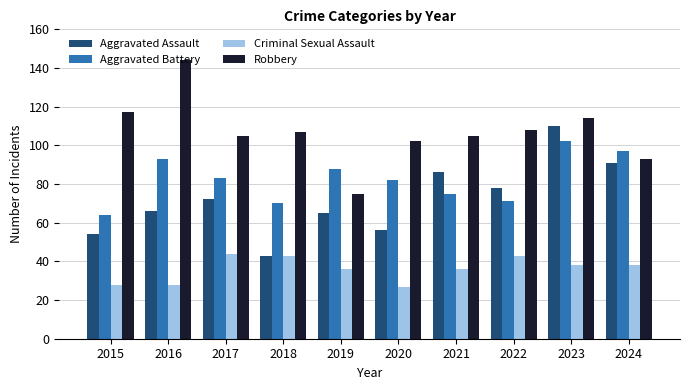

What is the spread (max minus min) of values at 2020?

75